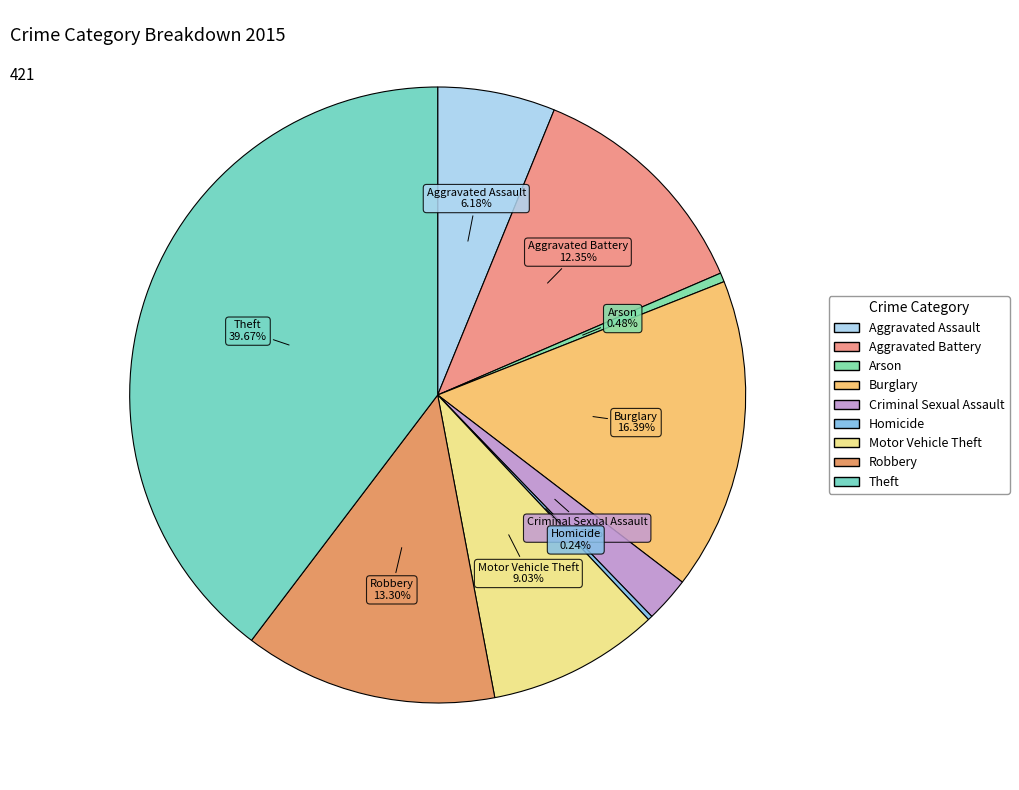

The Motor Vehicle Theft slice represents 16% of the pie. True or false?

False